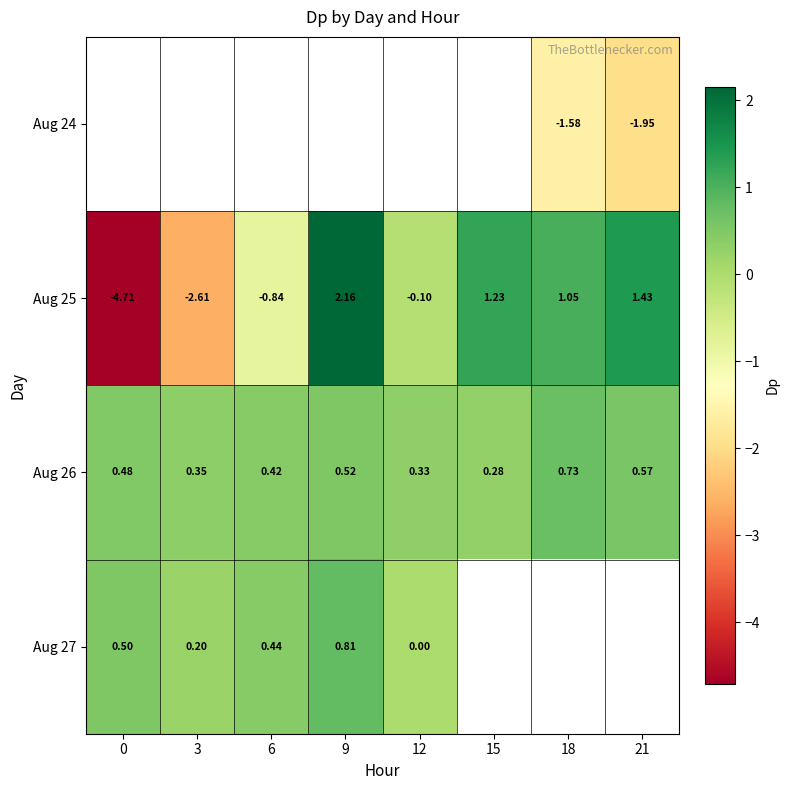

How many data points in Aug 25 are less than 1?

4